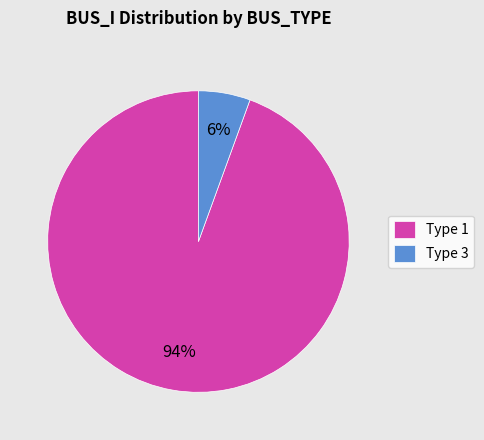

How many segments does this pie chart have?

2